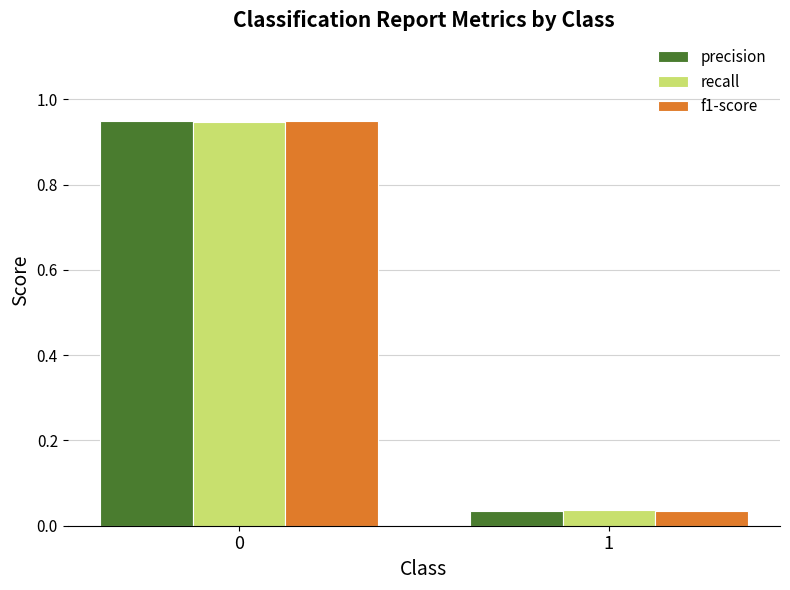

Between 0 and 1, which series saw the biggest shift?

precision